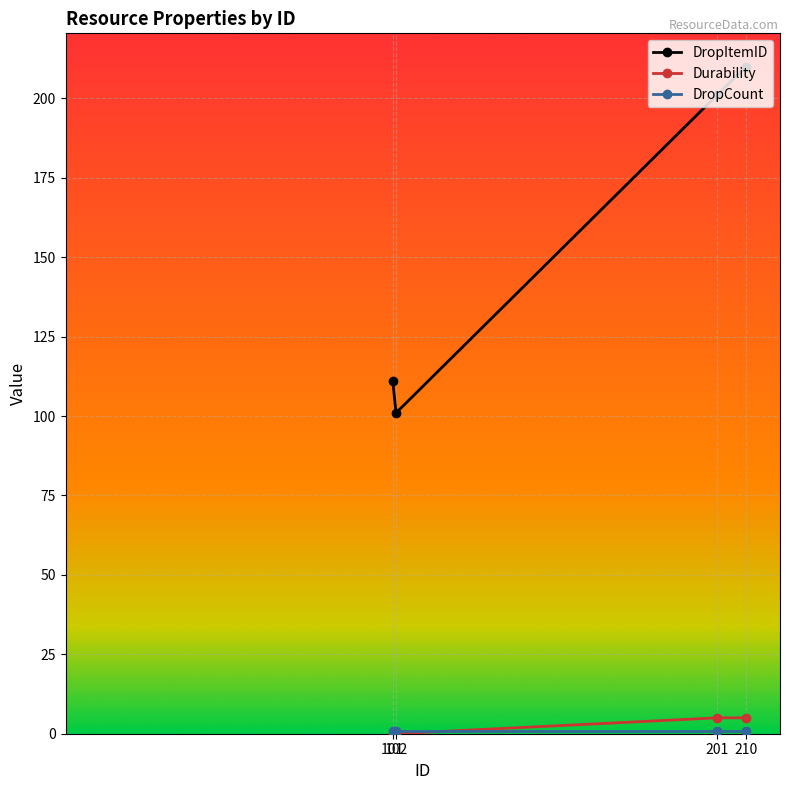

What is the spread (max minus min) of values at 101?

111